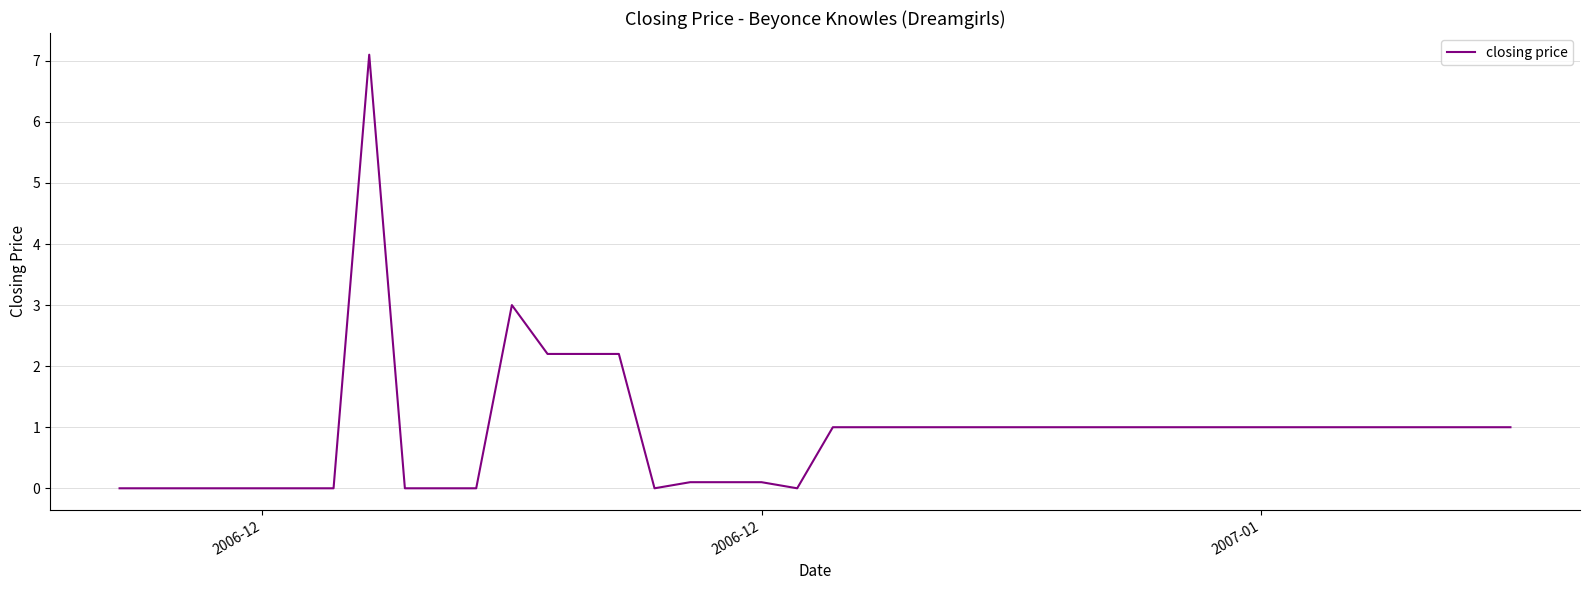

What is the maximum value shown in the chart?

7.1